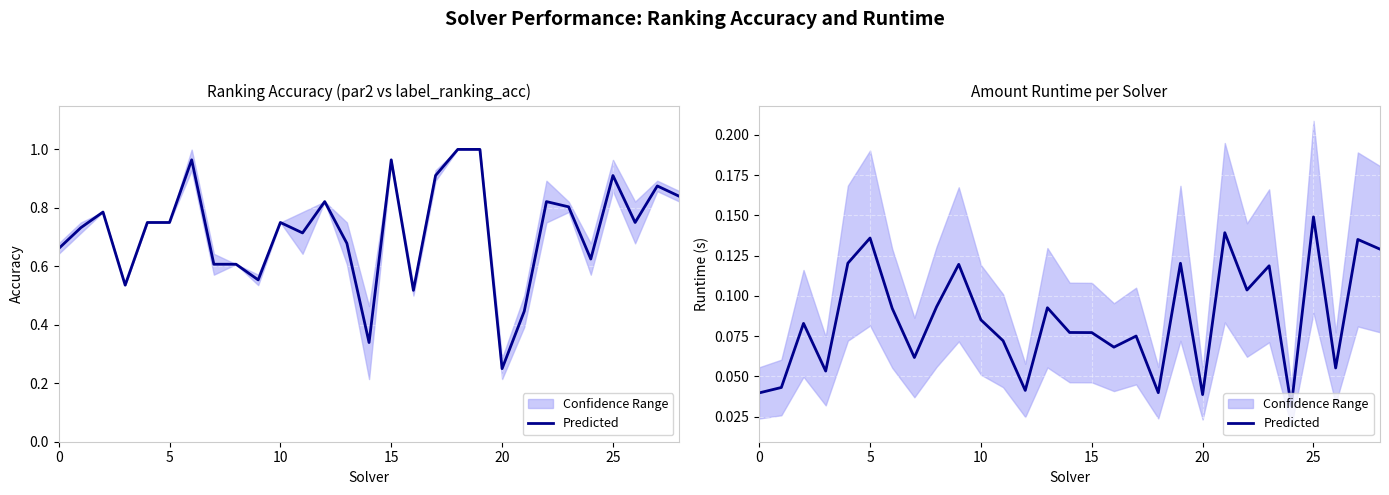

Reading left to right, transcribe all the data shown in this chart.

0.0	0.0	0.1	0.1	0.1	0.1	0.1	0.1	0.1	0.1	0.1	0.1	0.0	0.1	0.1	0.1	0.1	0.1	0.0	0.1	0.0	0.1	0.1	0.1	0.0	0.1	0.1	0.1	0.1